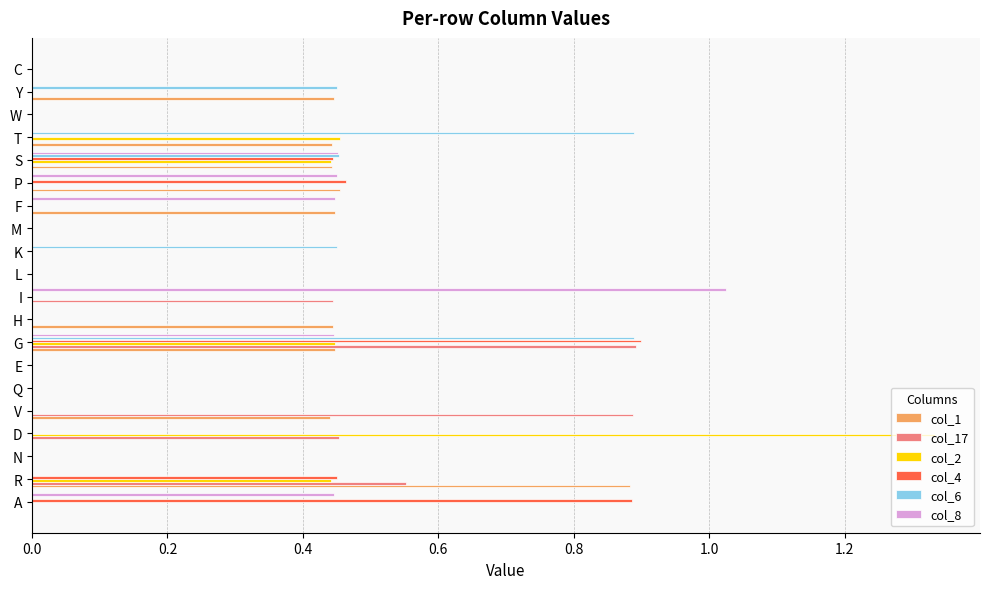

Which label corresponds to the largest value in the chart?

D